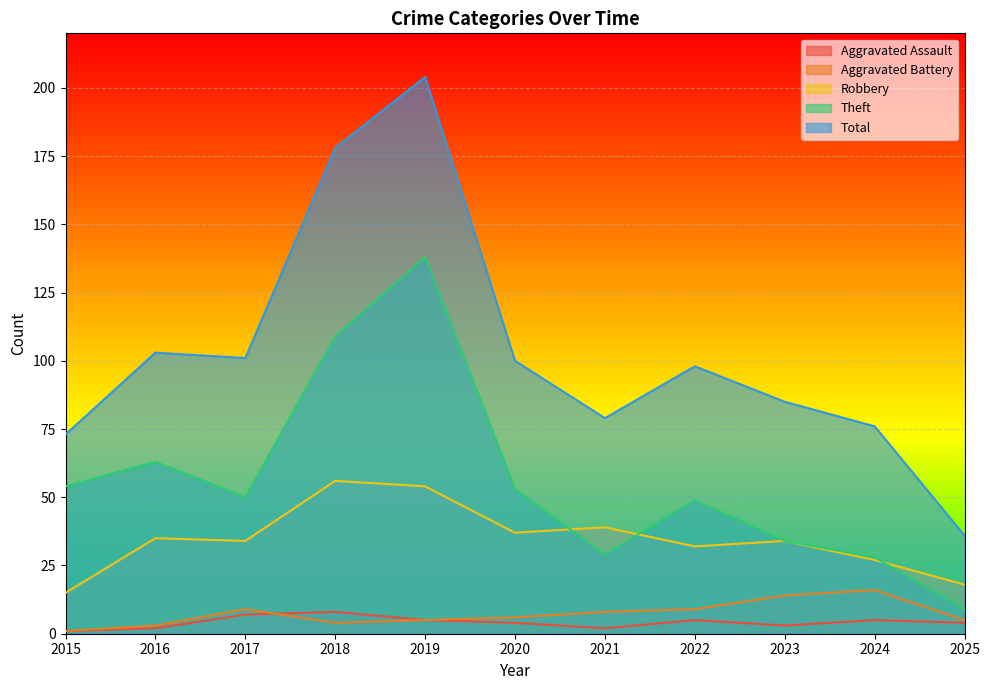

Reading left to right, extract all data points from this chart.

Aggravated Assault: 1	2	7	8	5	4	2	5	3	5	4
Aggravated Battery: 1	3	9	4	5	6	8	9	14	16	5
Robbery: 15	35	34	56	54	37	39	32	34	27	18
Theft: 54	63	50	109	138	53	29	49	34	28	9
Total: 73	103	101	178	204	100	79	98	85	76	36